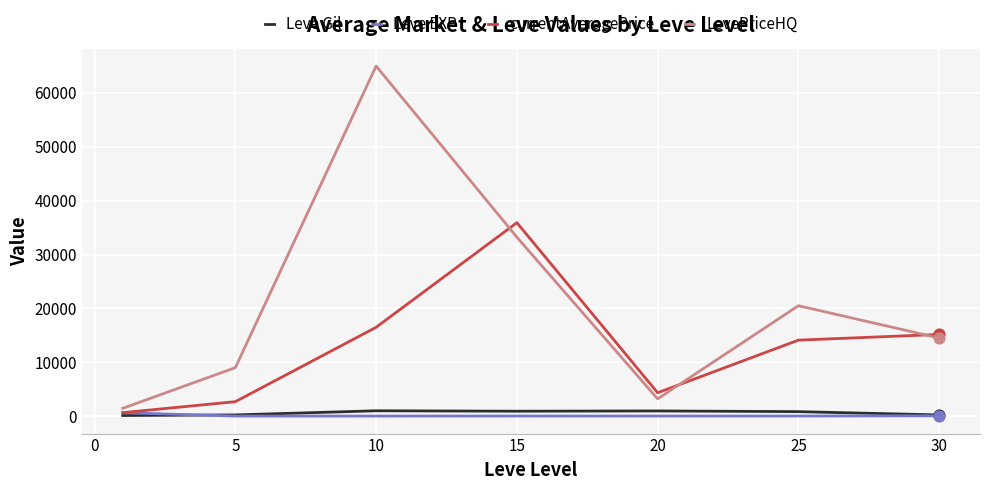

Which series has the largest range (max minus min)?

LevePriceHQ